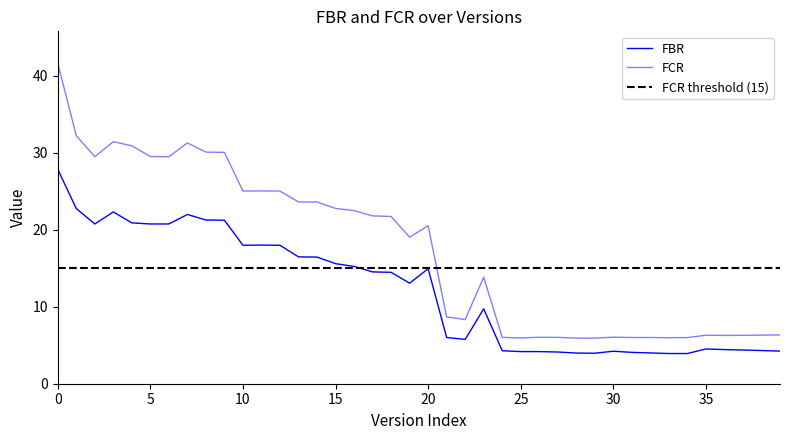

List the series in order of their peak value, highest first.

FCR, FBR